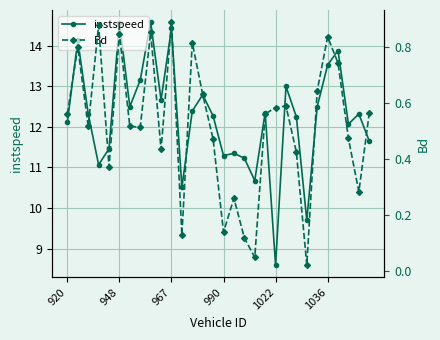

True or false: instspeed has more than 0 interior local peaks.

True